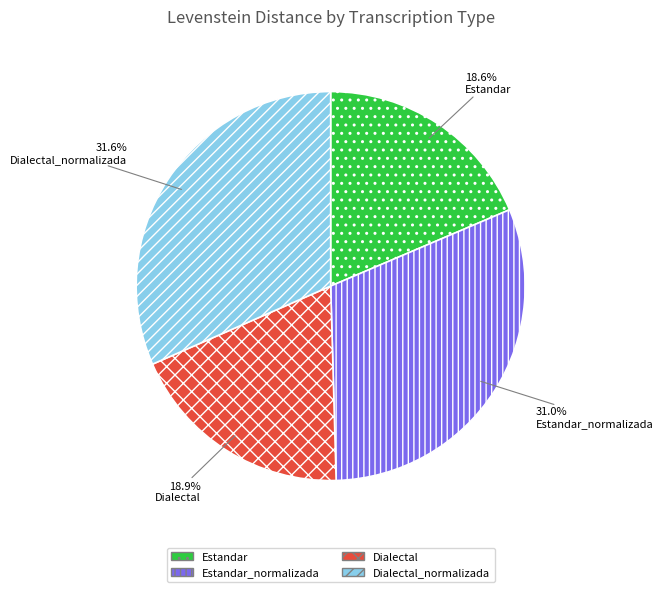

What percentage do Estandar and Estandar_normalizada together represent?

49.6%